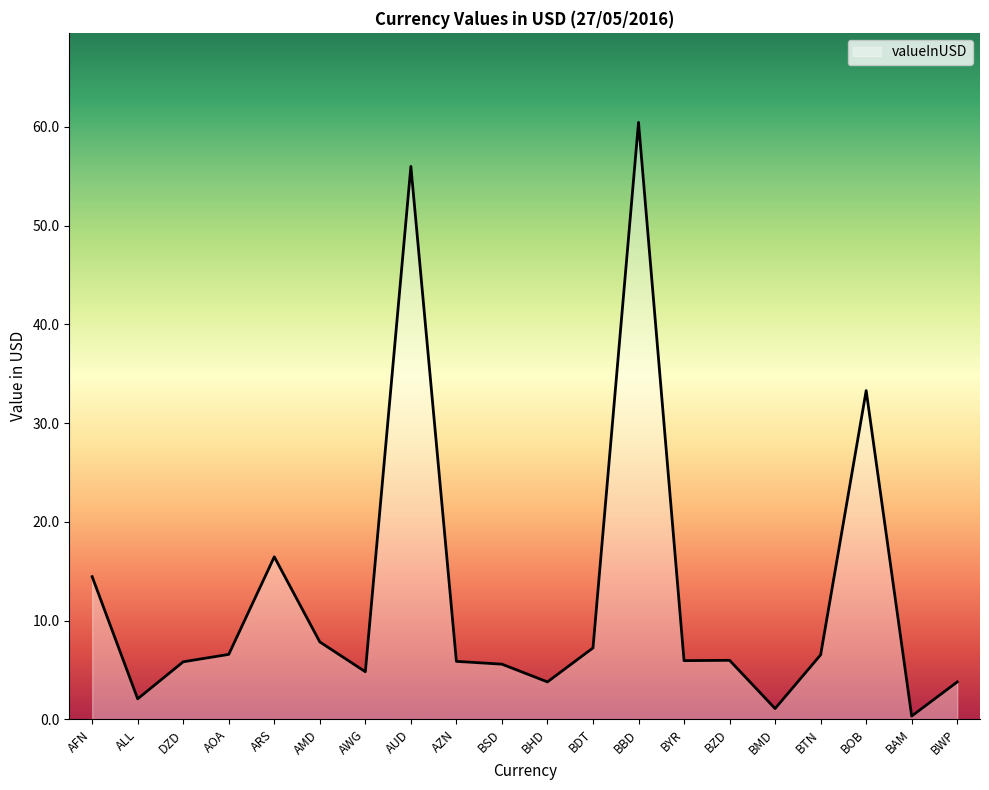

What is the change in value from BHD to BZD?

+2.2